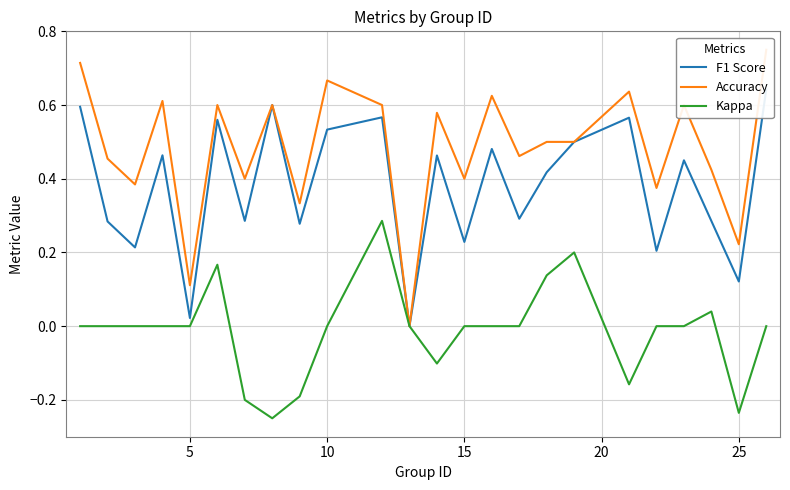

Count the number of categories in the chart.

24